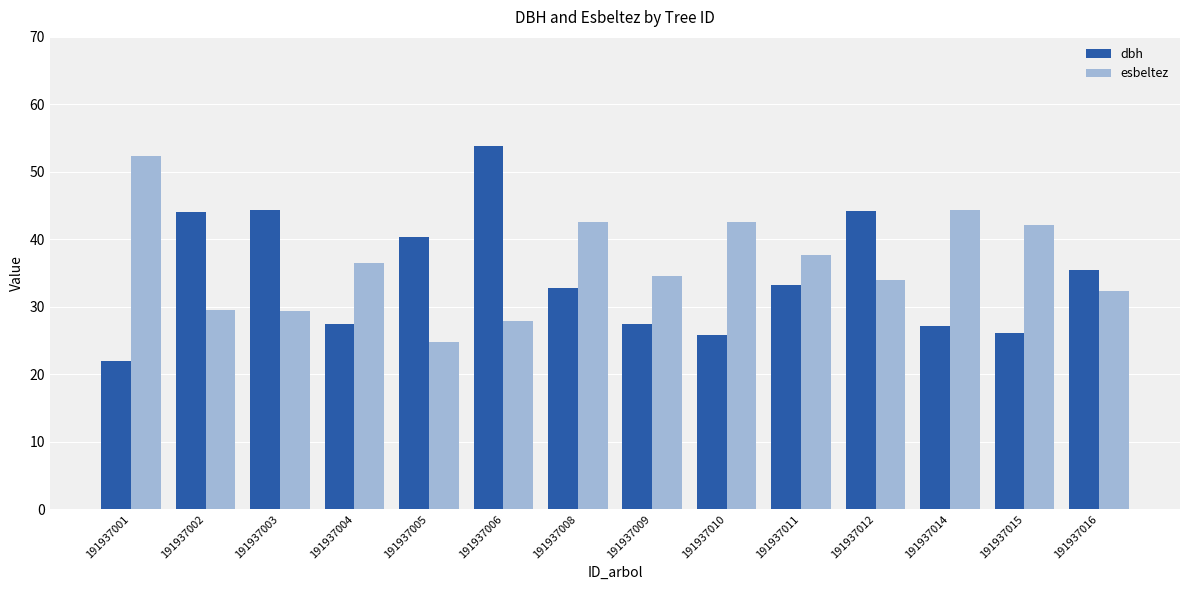

What is the difference between the highest and lowest values at 191937008?

9.8